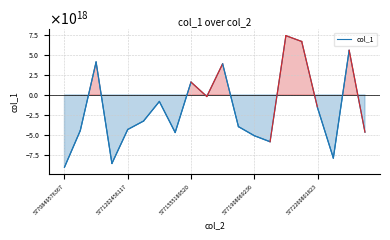

What is the average value?

-1757610886917353728